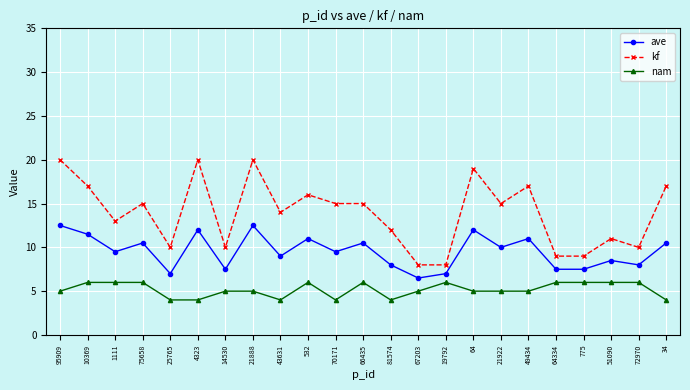

True or false: kf and nam cross at least once.

False